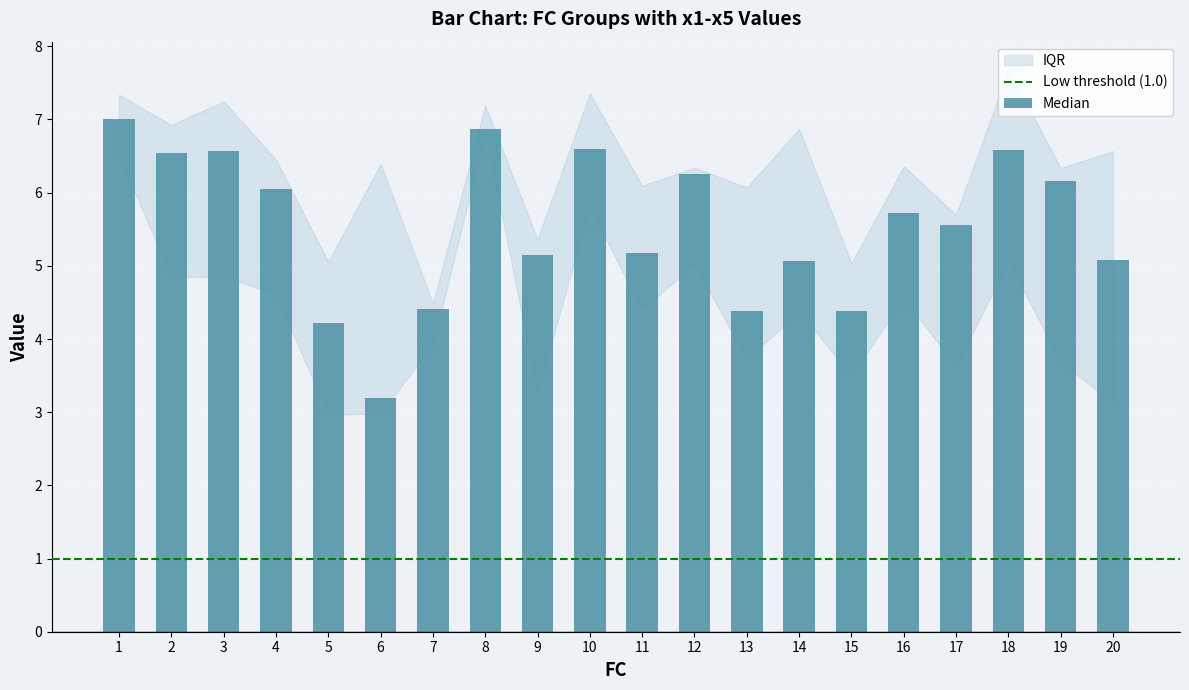

What is the approximate value at 19?

6.2